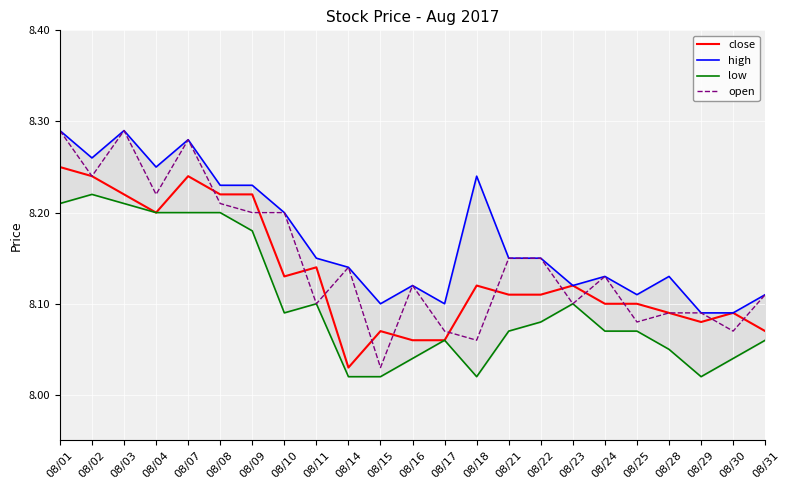

At how many categories does at least one series exceed 8?

23